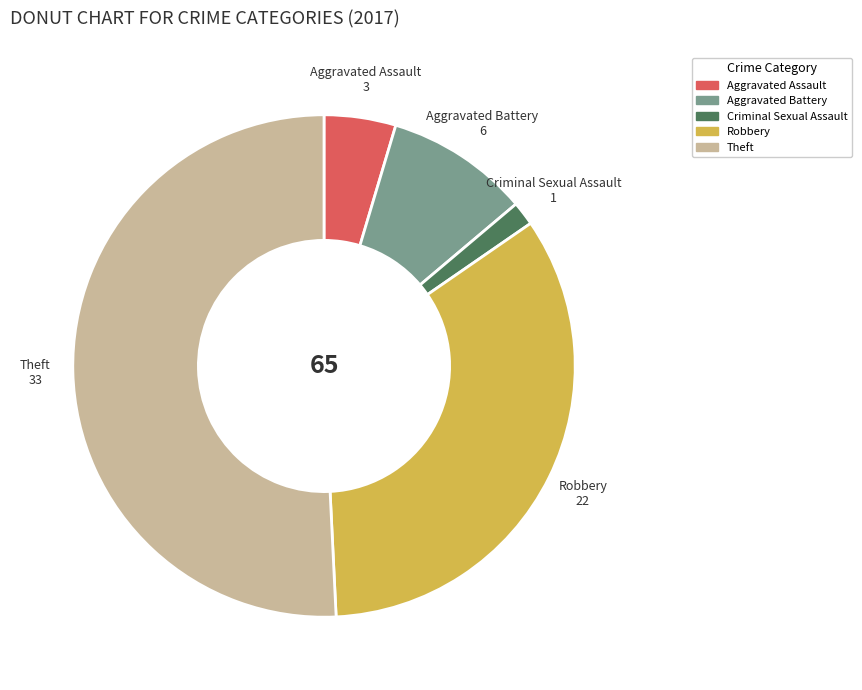

Rank the categories by value from lowest to highest.

Criminal Sexual Assault, Aggravated Assault, Aggravated Battery, Robbery, Theft